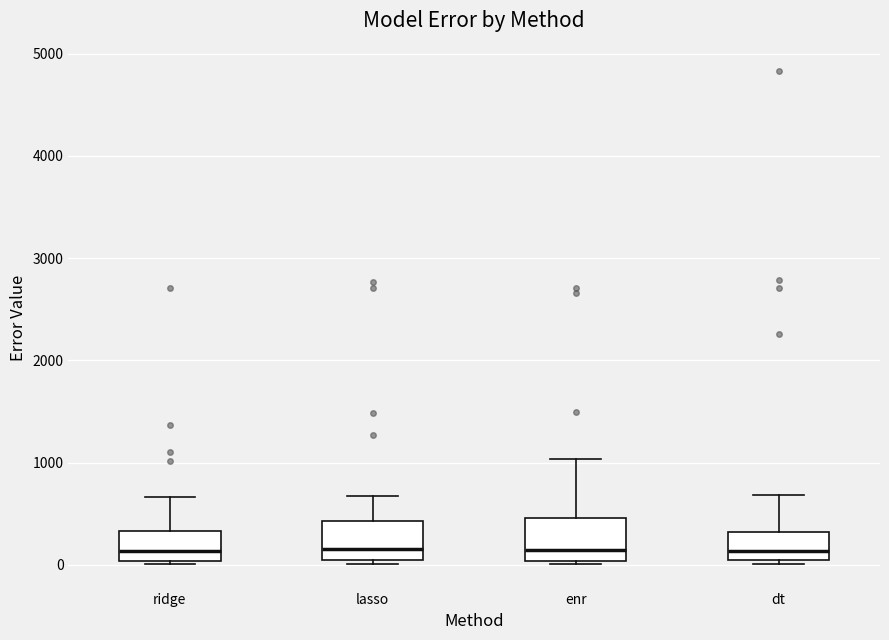

Reading left to right, transcribe this box plot: for each box, give where its median line is, the range the box spans, and where its two whiskers end, as read against the y-axis. The values are not printed on the chart, so give them approximately, as read against the axis.

ridge: median 100, box 0 to 300, whiskers 0 to 700
lasso: median 200, box 0 to 400, whiskers 0 (just below the box's lower edge) to 700
enr: median 100, box 0 to 500, whiskers 0 (just below the box's lower edge) to 1000
dt: median 100, box 0 to 300, whiskers 0 (just below the box's lower edge) to 700